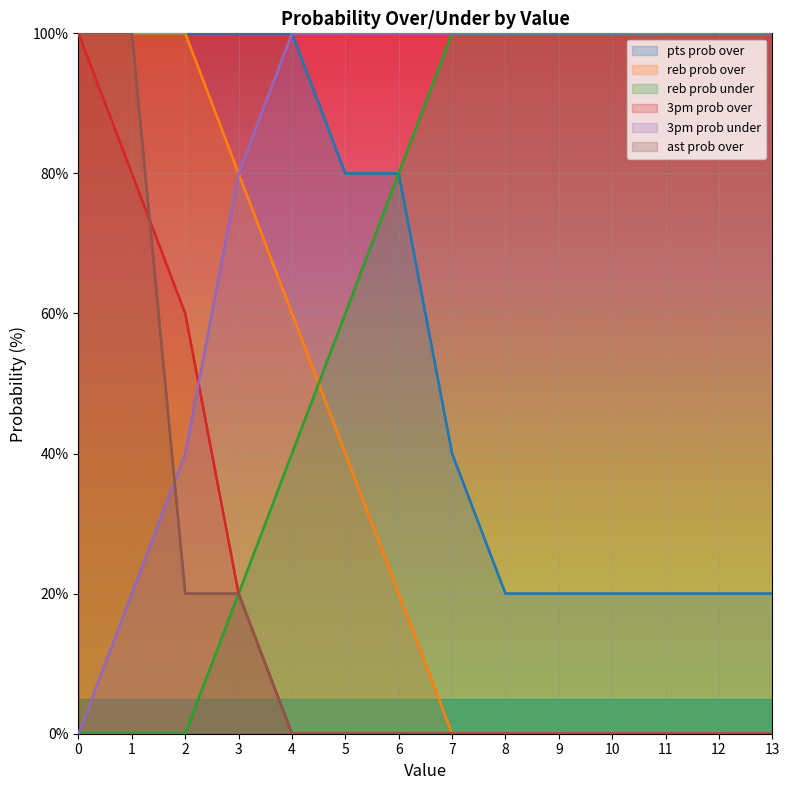

How many values in 3pm prob over are above zero?

13